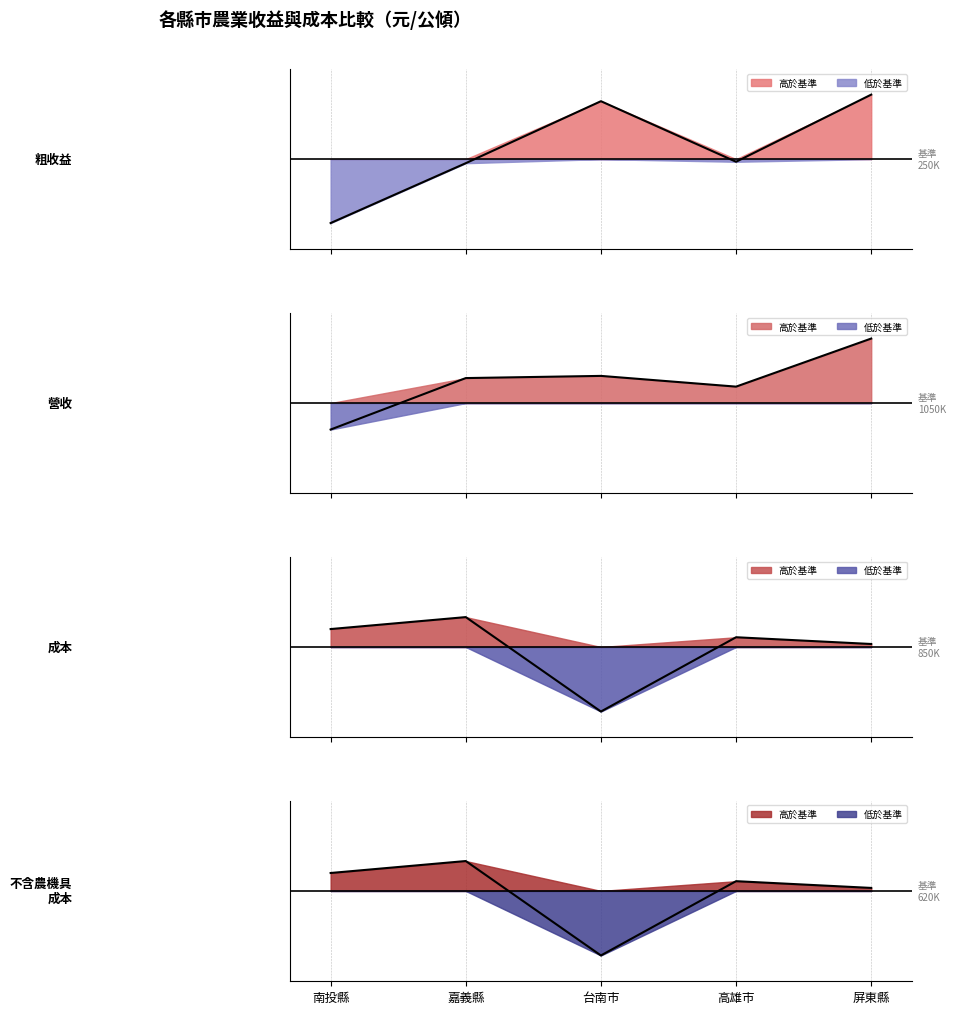

How many interior local valleys does the 營收(元/公傾) series have?

1